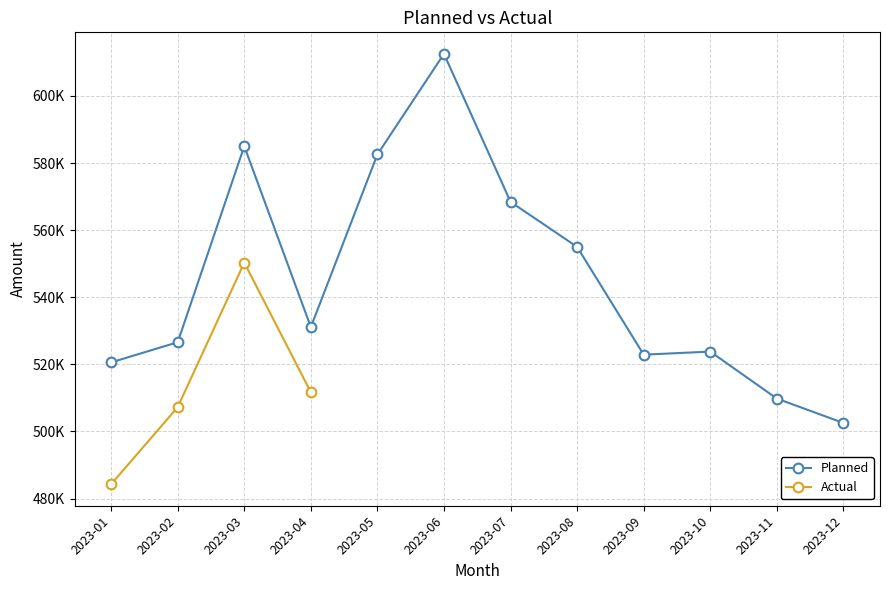

How many points are lower than both their immediate neighbors (excluding endpoints)?

2